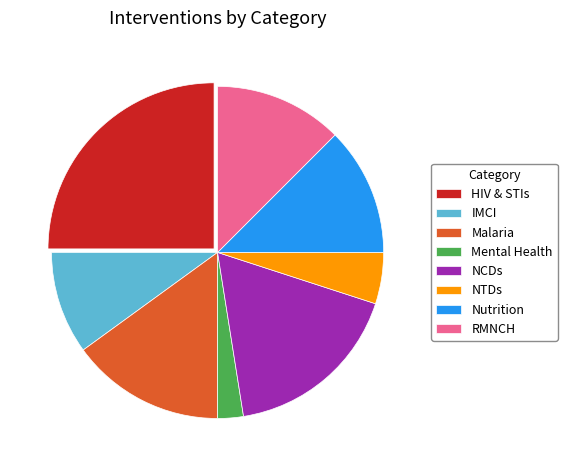

How many segments does this pie chart have?

8